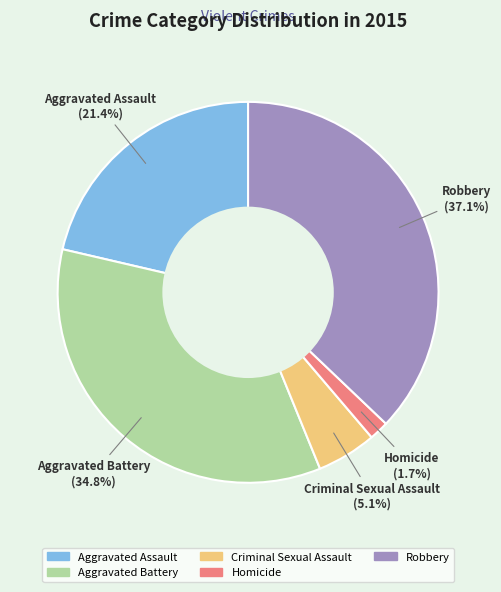

Combined, what portion of the pie is Aggravated Battery and Homicide?

36.5%